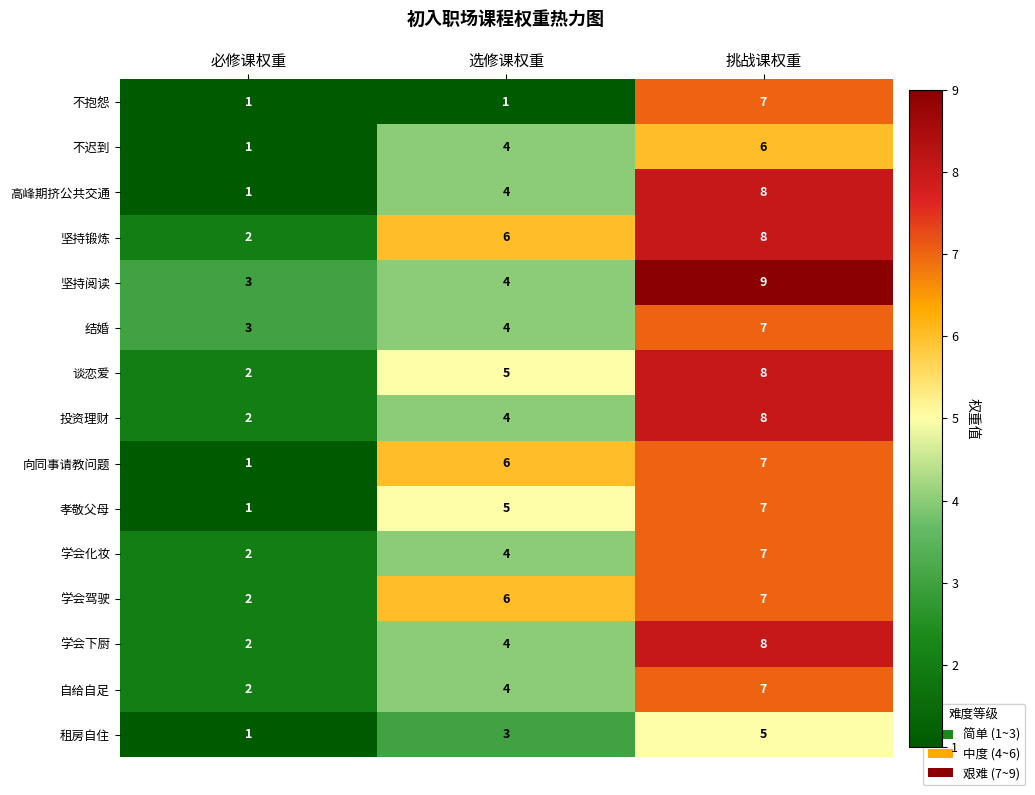

Between 选修课权重 and 挑战课权重, which series saw the biggest shift?

不抱怨